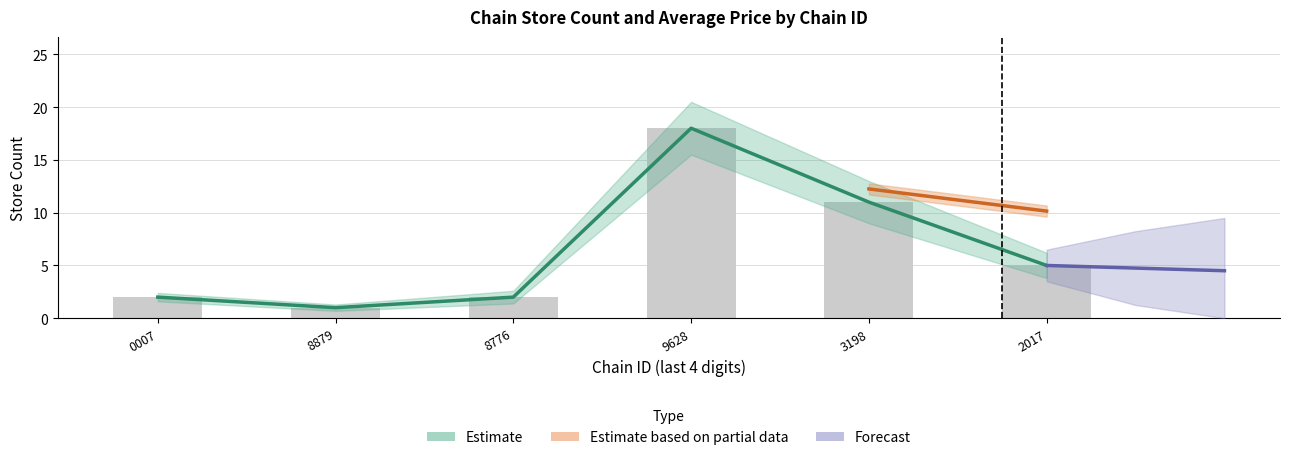

What is the approximate value at 8879?

1